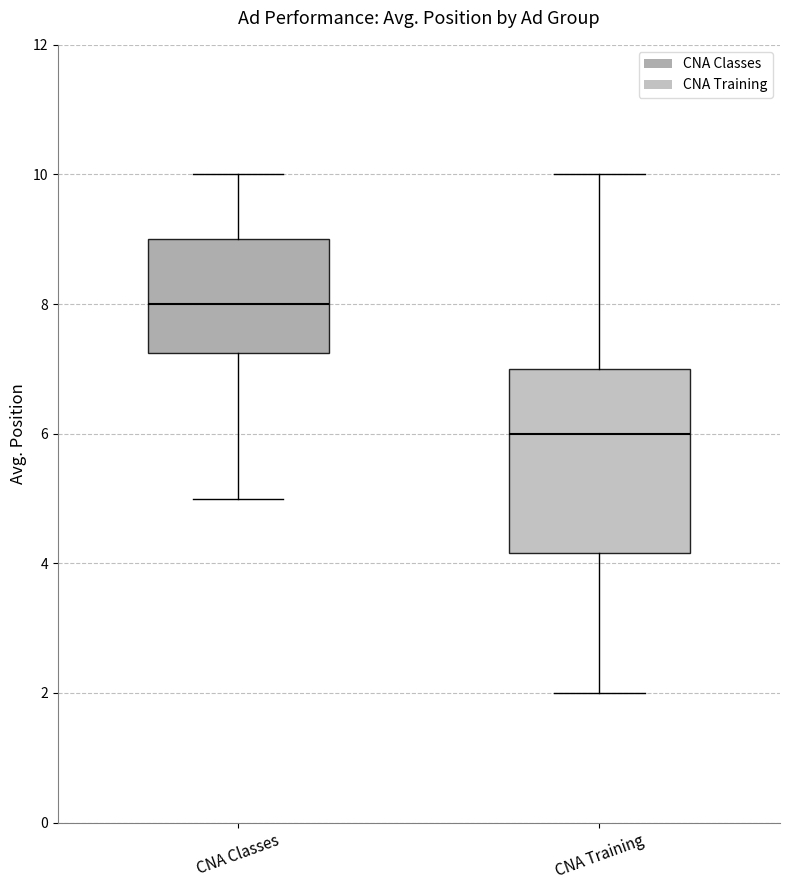

Where does the lower whisker of the box for CNA Classes end on the y-axis? The values are not printed on the chart, so give them approximately, as read against the axis.

5.0